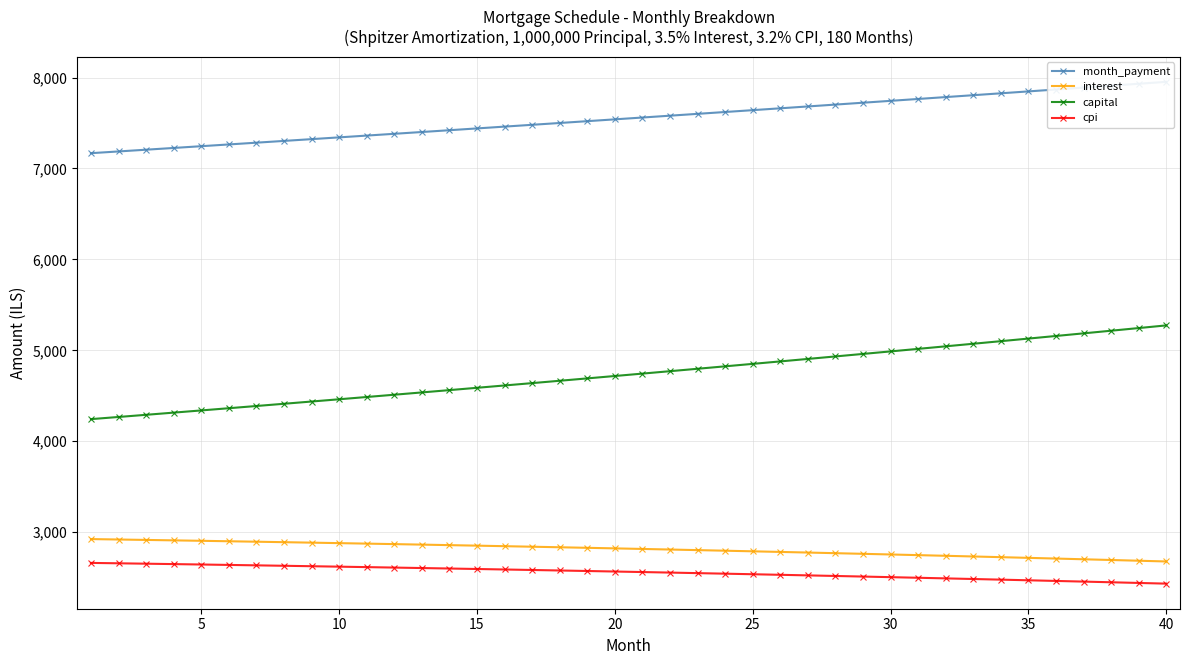

True or false: cpi and capital intersect in this chart.

False